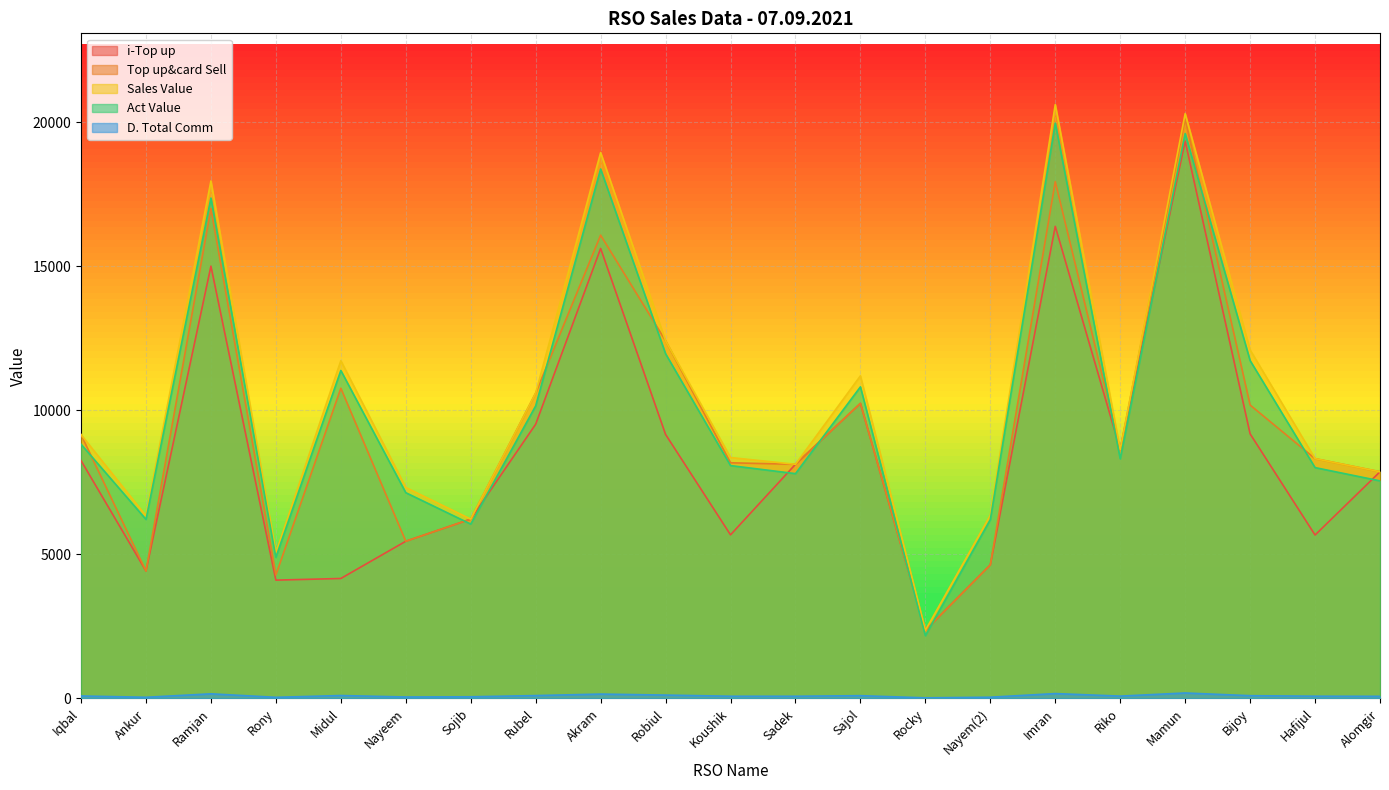

The value of Sales Value at Robiul is 17958.8. True or false?

False